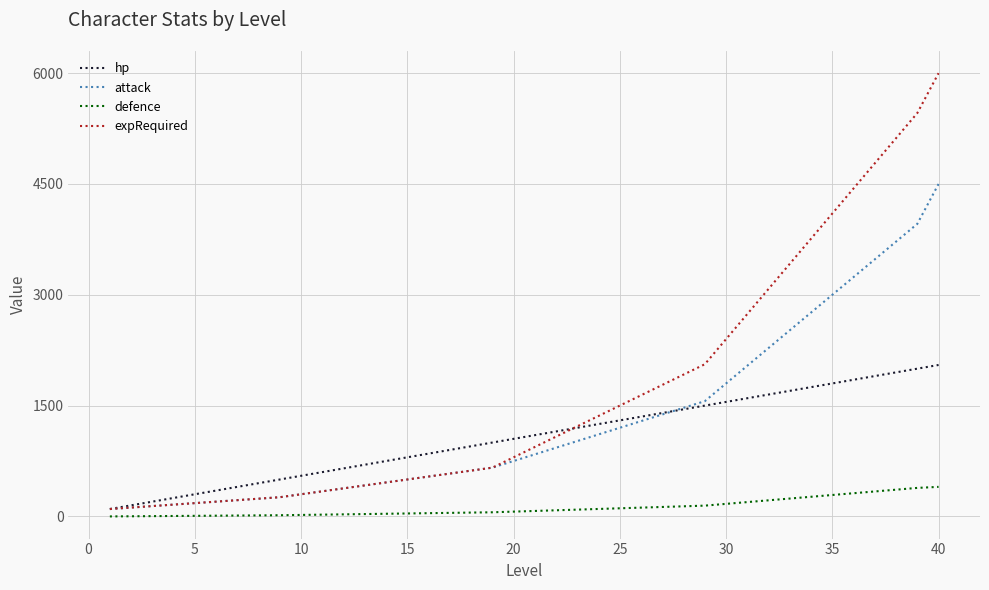

How many lines are shown in the chart?

4